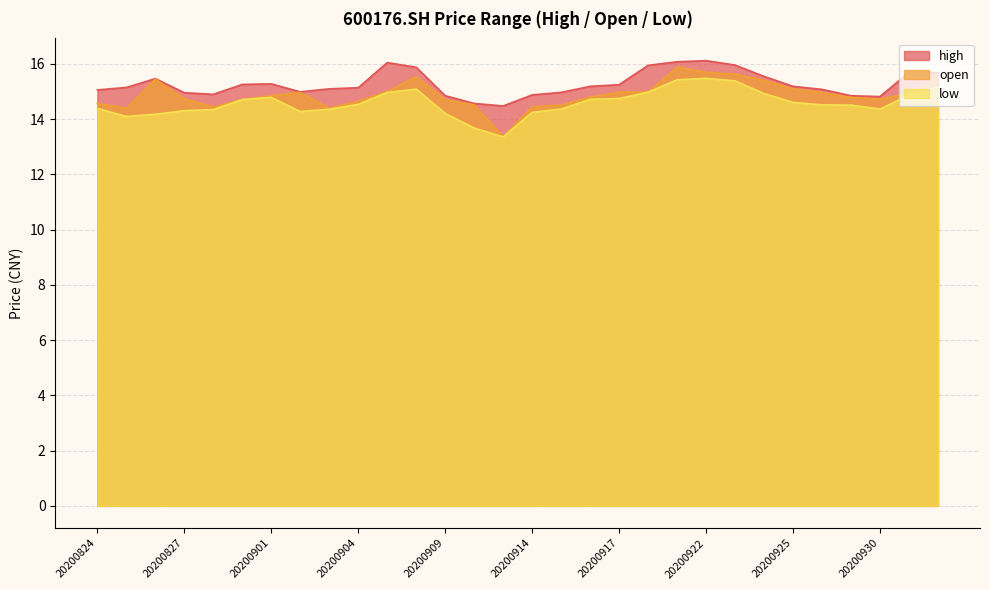

True or false: open and high intersect in this chart.

False